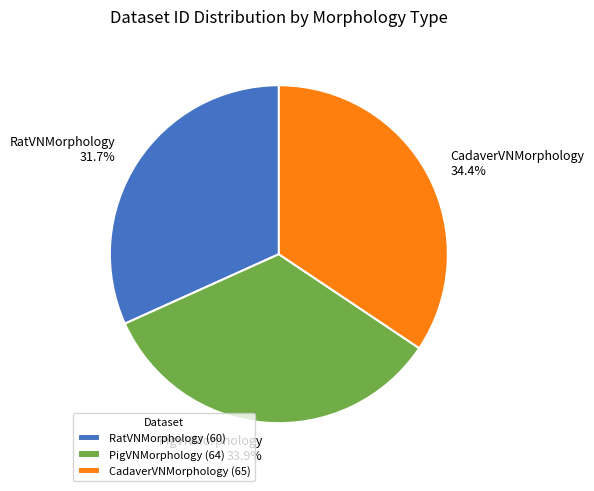

How many slices are in this pie chart?

3